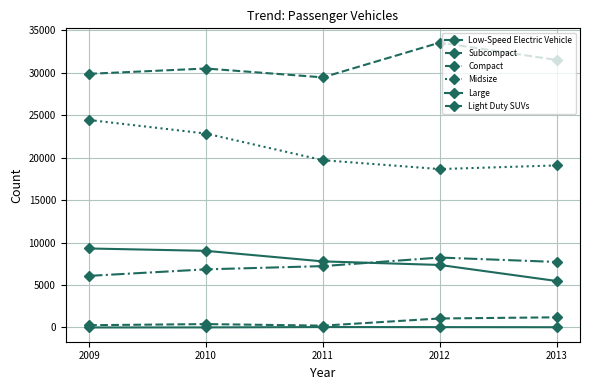

At which category is the sum across all series the highest?

2009